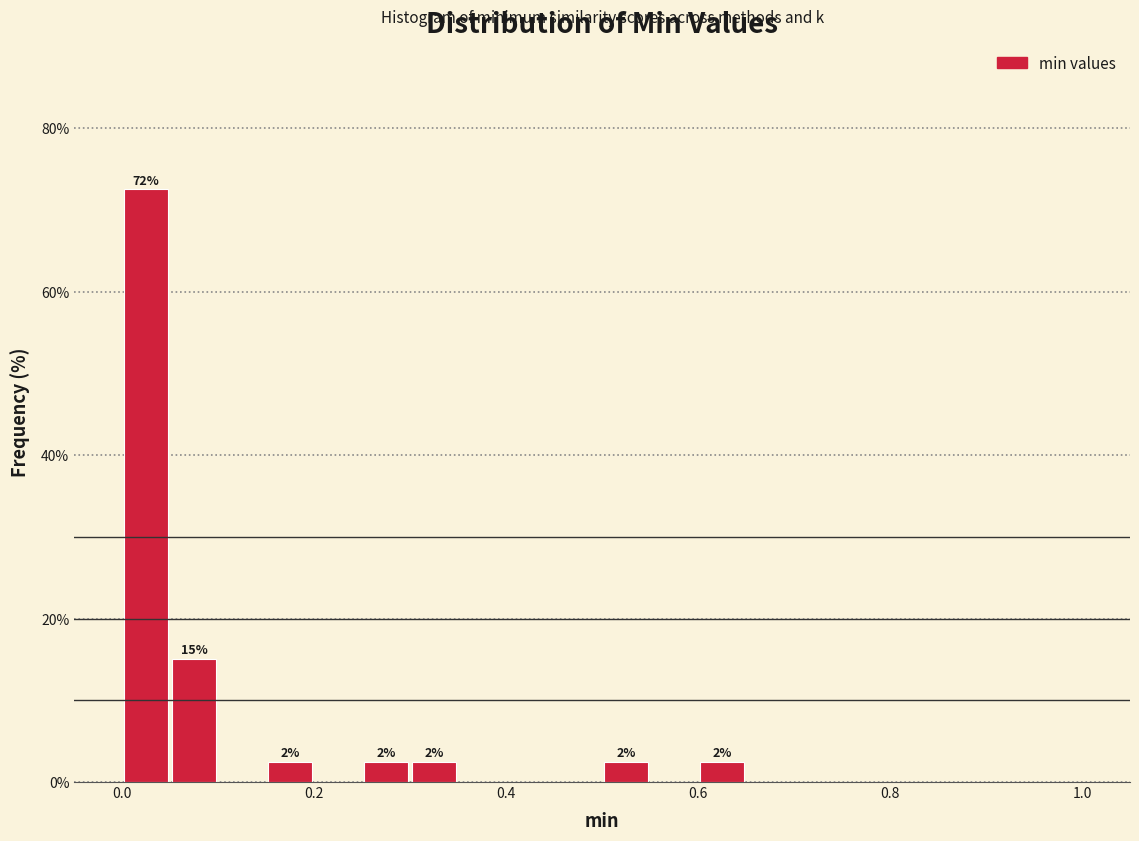

Read against the x-axis, roughly where is the centre of the tallest bar?

0.02